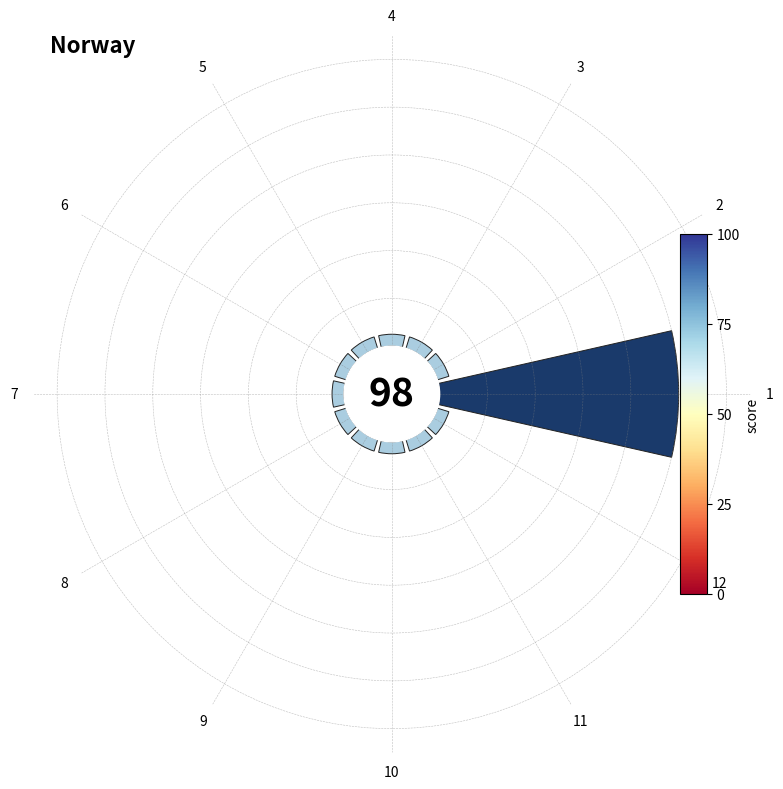

Rank the categories by value from lowest to highest.

2, 3, 4, 5, 6, 7, 8, 9, 10, 11, 12, 1